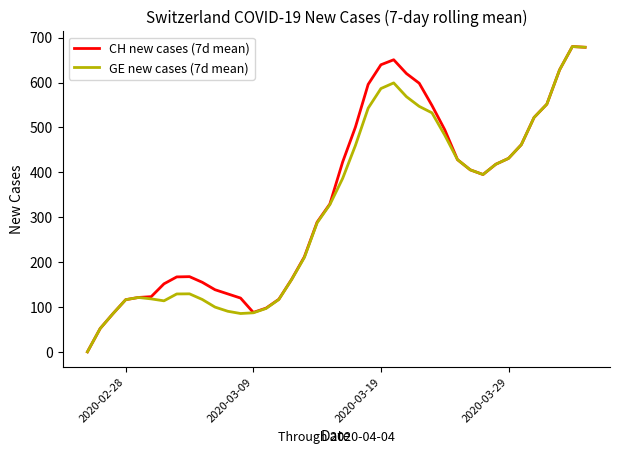

What is the greatest value displayed?

680.3